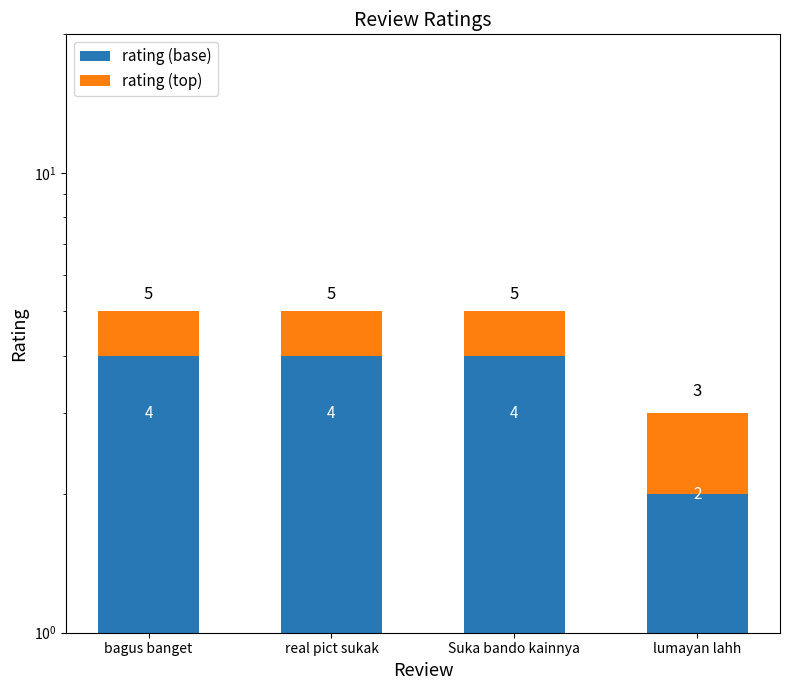

At how many categories does at least one series exceed 3?

3